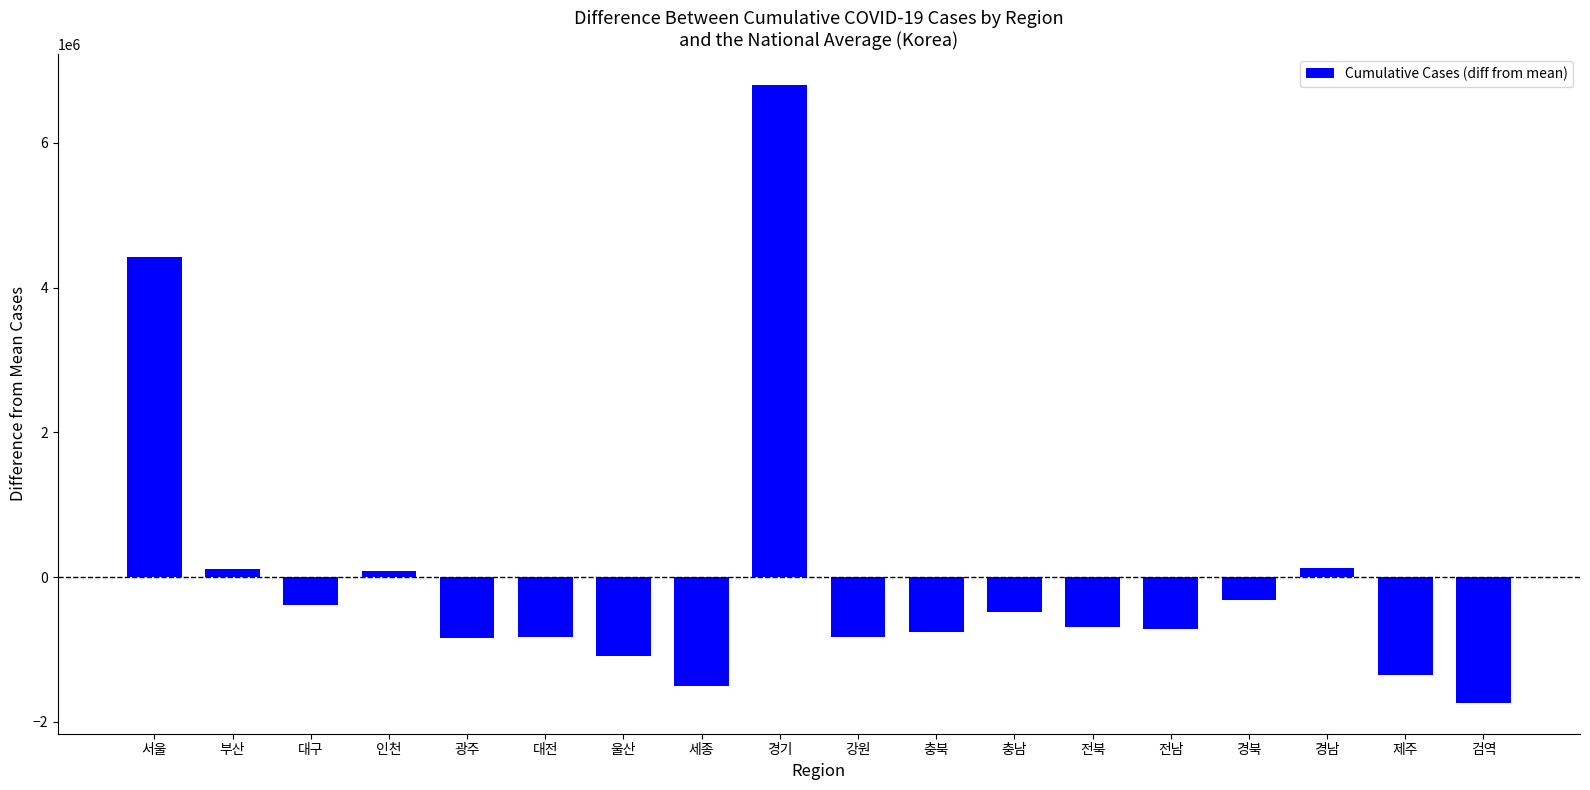

How many negative values are there?

13